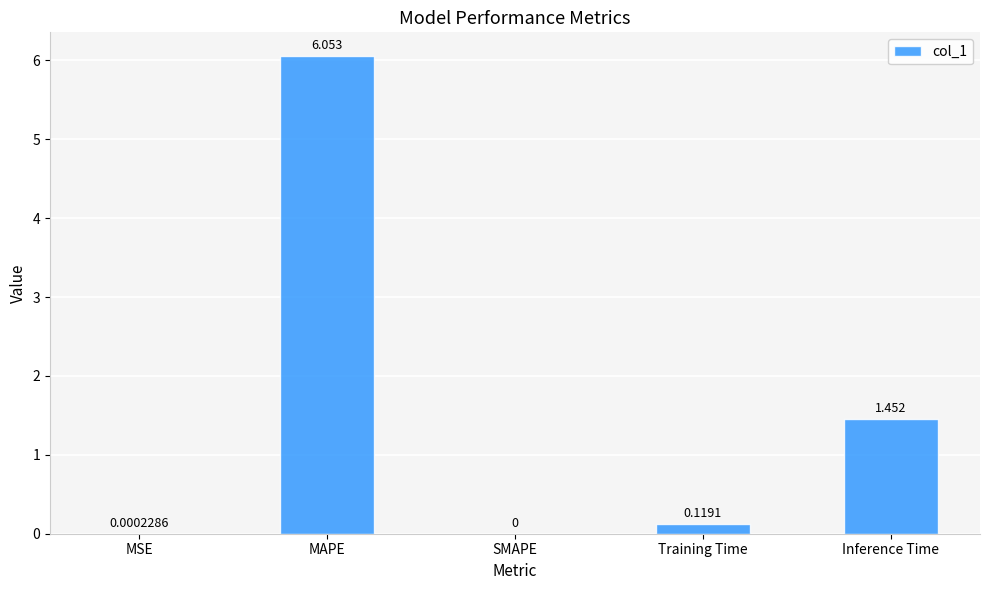

Where is the data nearest to the value 3?

Inference Time